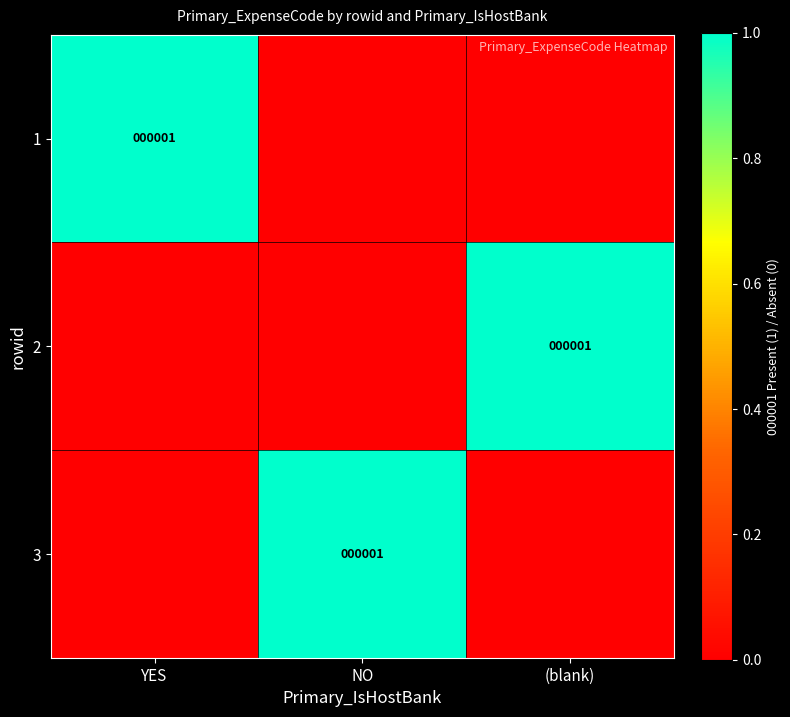

Count the number of data series in this chart.

3